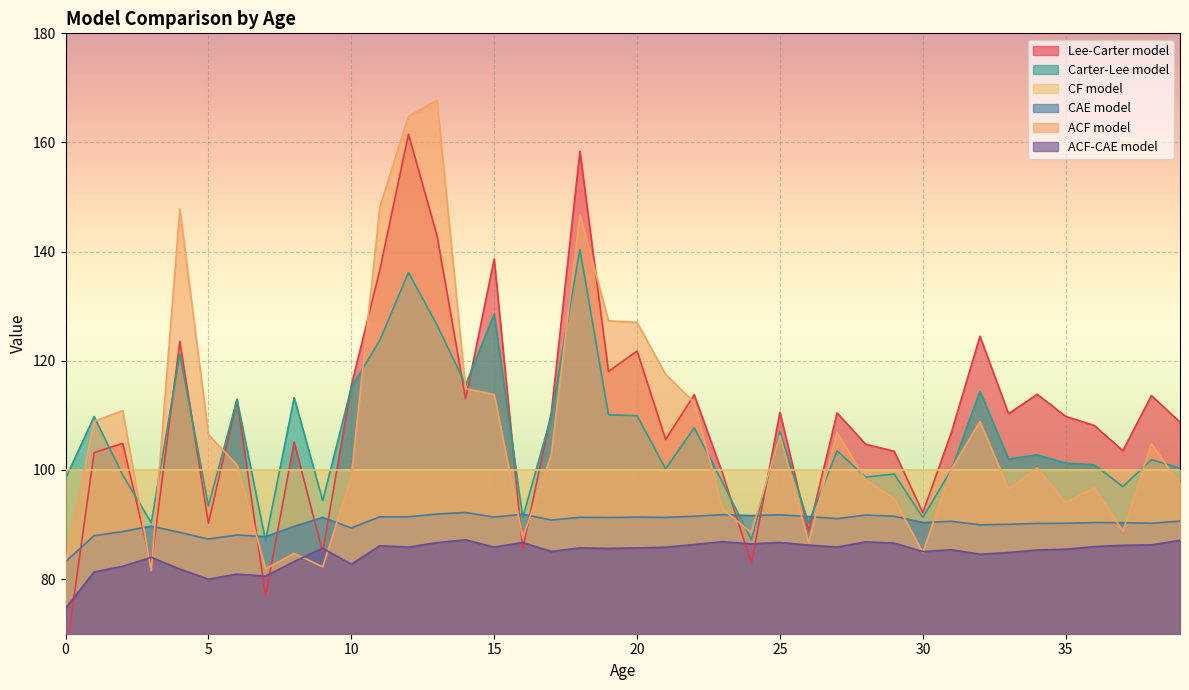

Does the chart display data point markers on the line(s)?

No